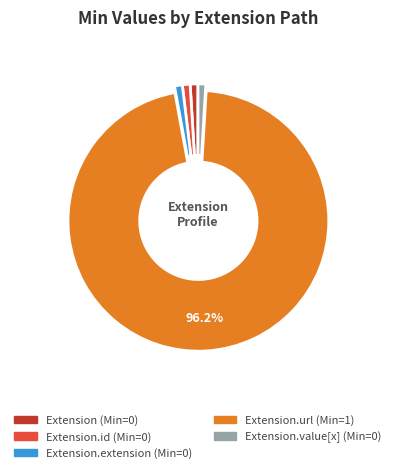

Is there a majority slice in this chart?

Yes